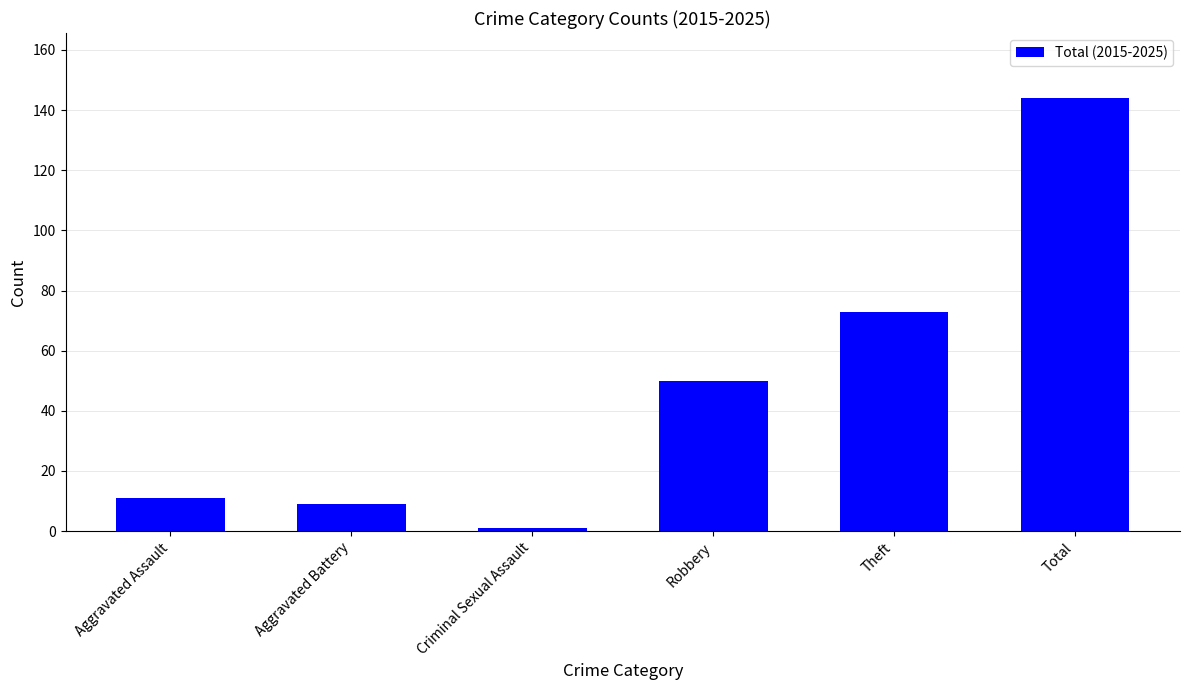

What is the sum of the values at Theft and Total?

217